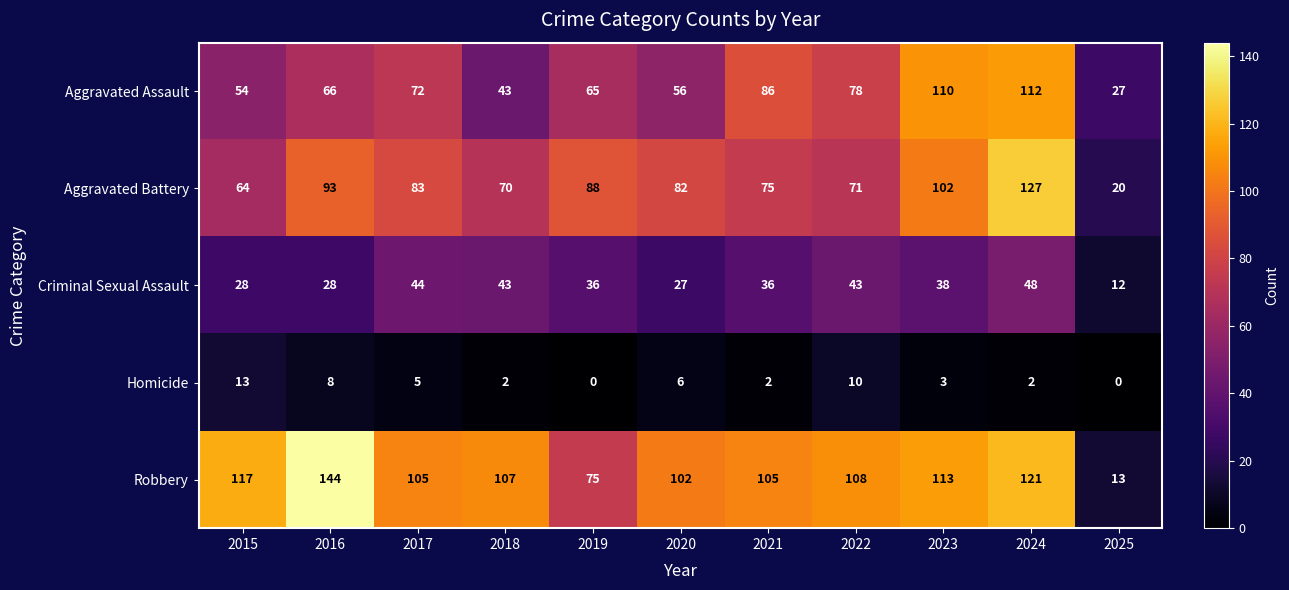

Which series has the widest spread of values?

Robbery